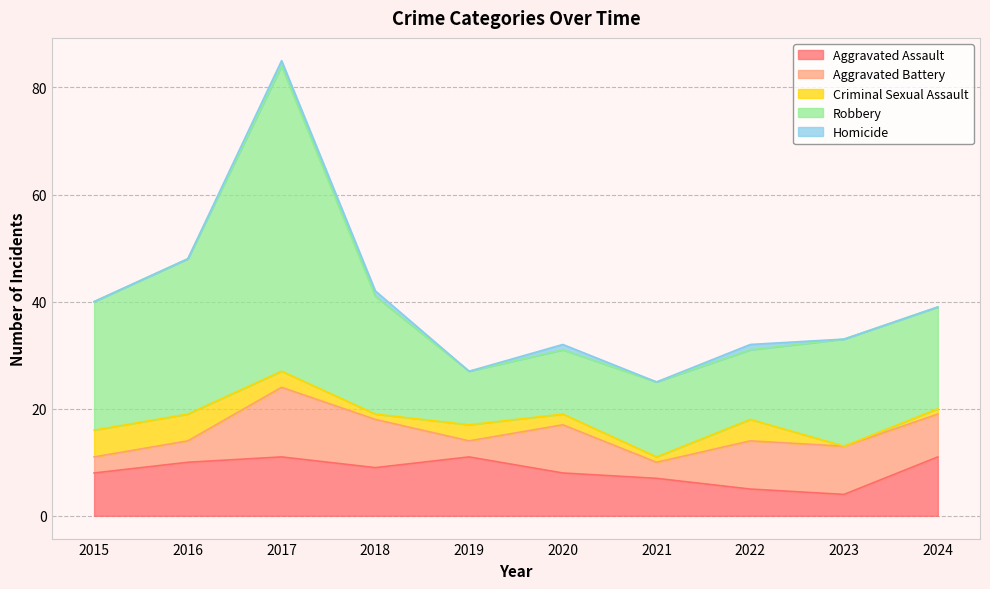

True or false: Homicide and Aggravated Assault cross at least once.

False